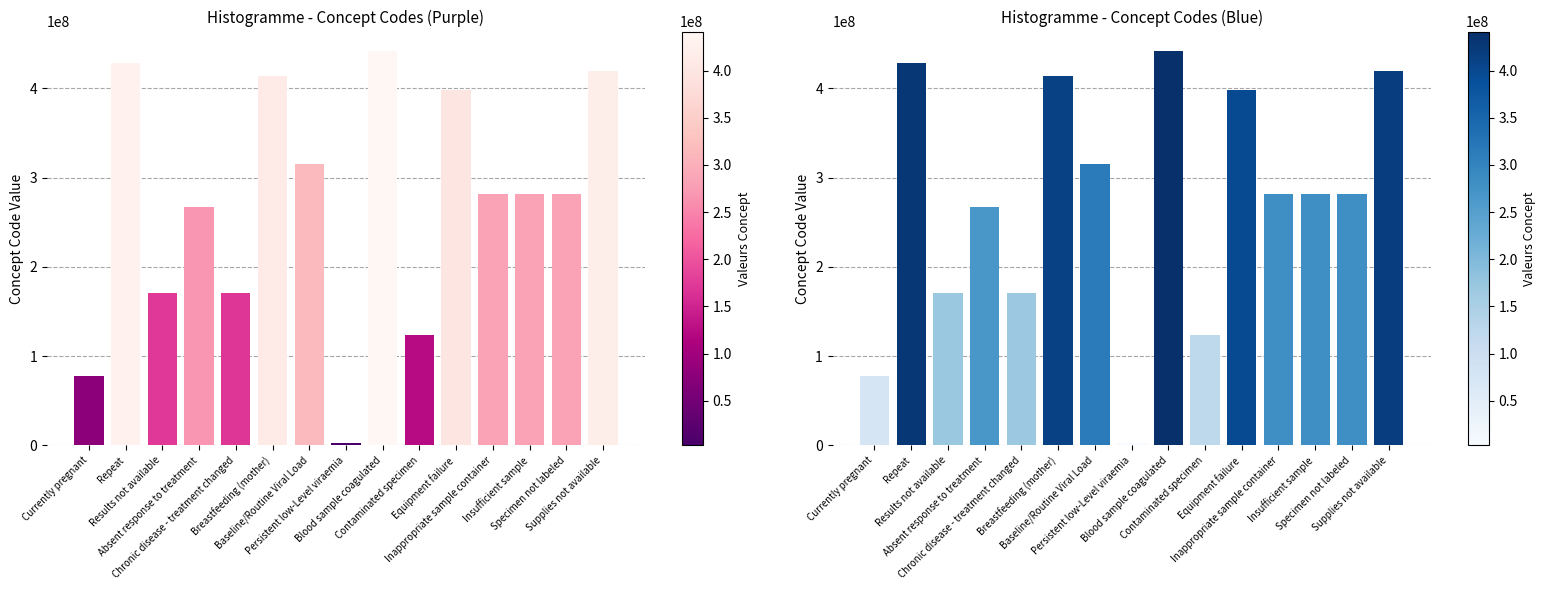

What is the smallest value displayed?

2528003